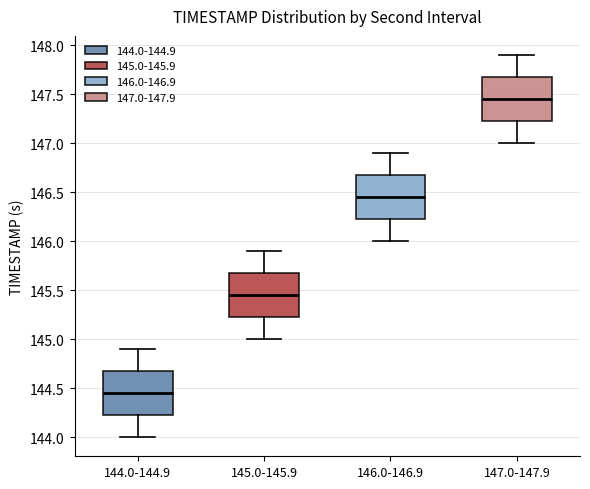

Where is the lower edge of the box for 145.0-145.9 on the y-axis? The values are not printed on the chart, so give them approximately, as read against the axis.

145.25